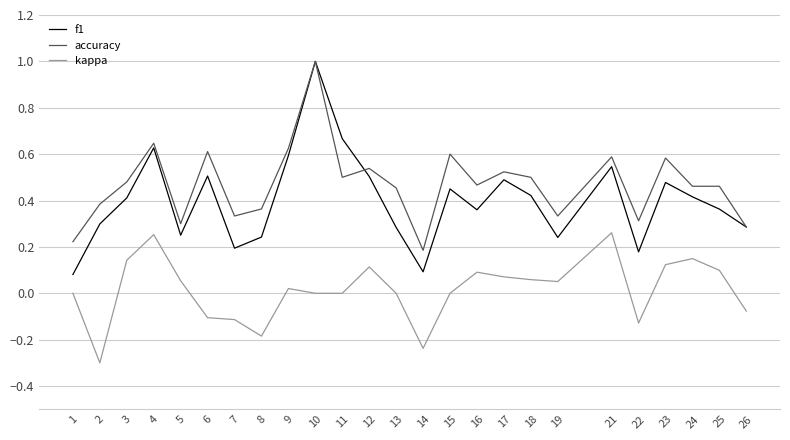

Which series has the widest spread of values?

f1